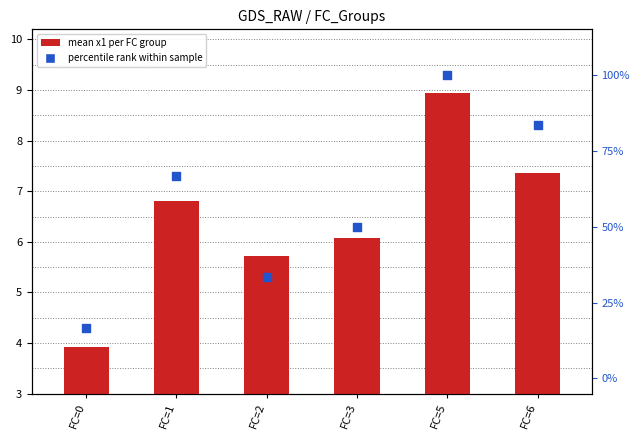

At how many categories does at least one series exceed 42?

4